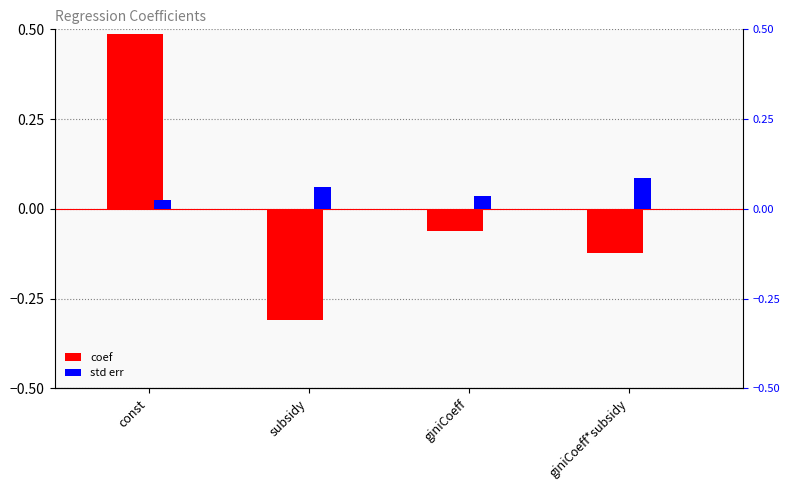

What are all the series names shown in the legend?

coef, std err